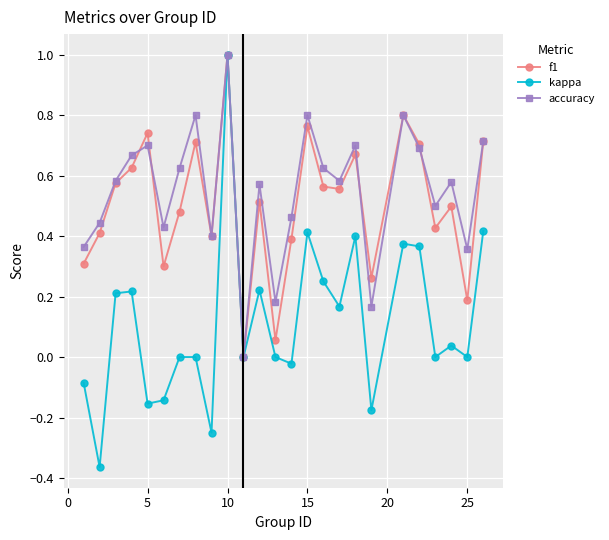

True or false: f1 has more than 0 points higher than both neighbors.

True